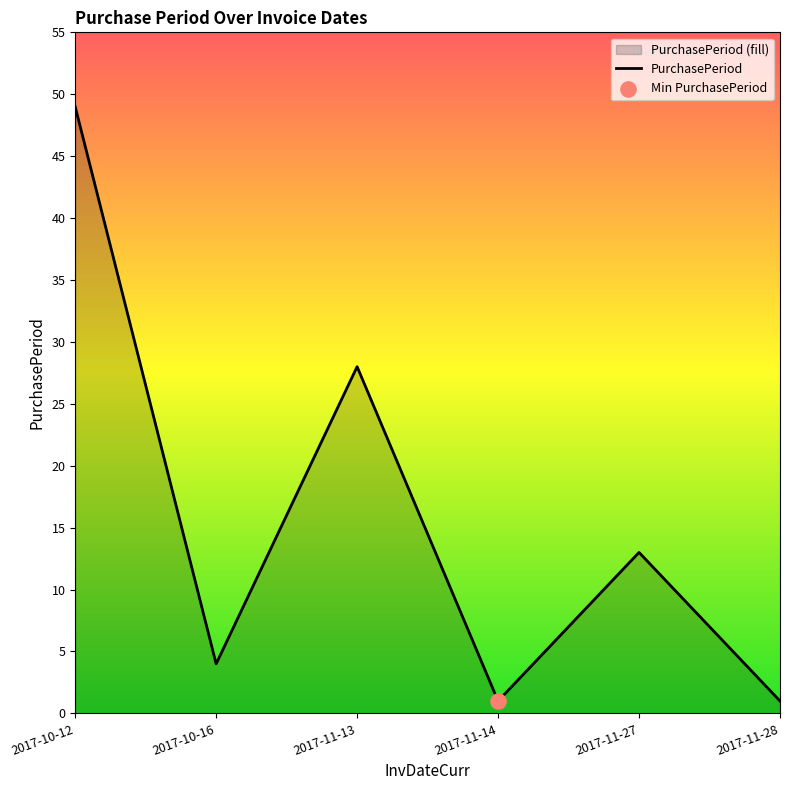

What is the change in value from 2017-11-13 to 2017-11-27?

-15